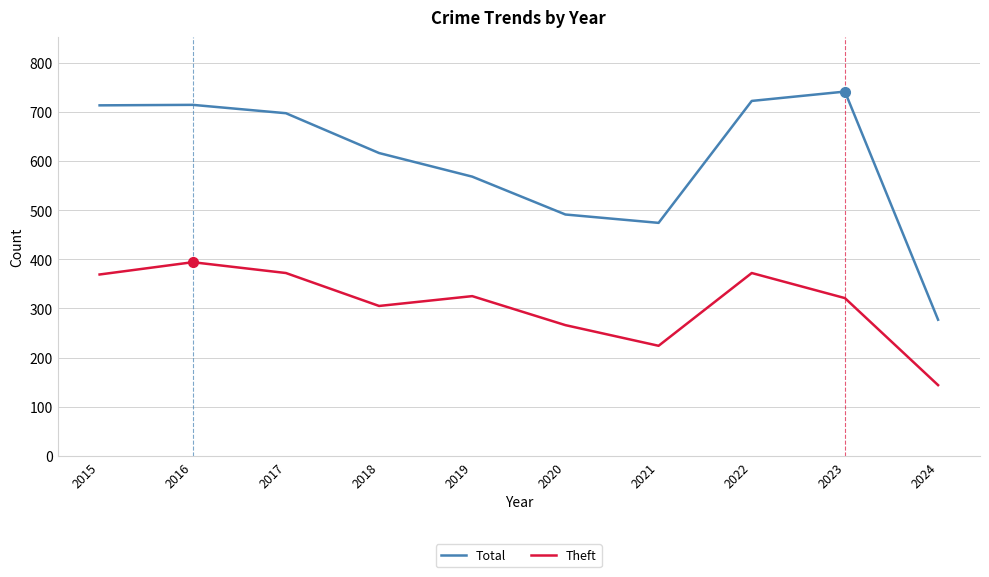

Which series has the largest total across all categories?

Total